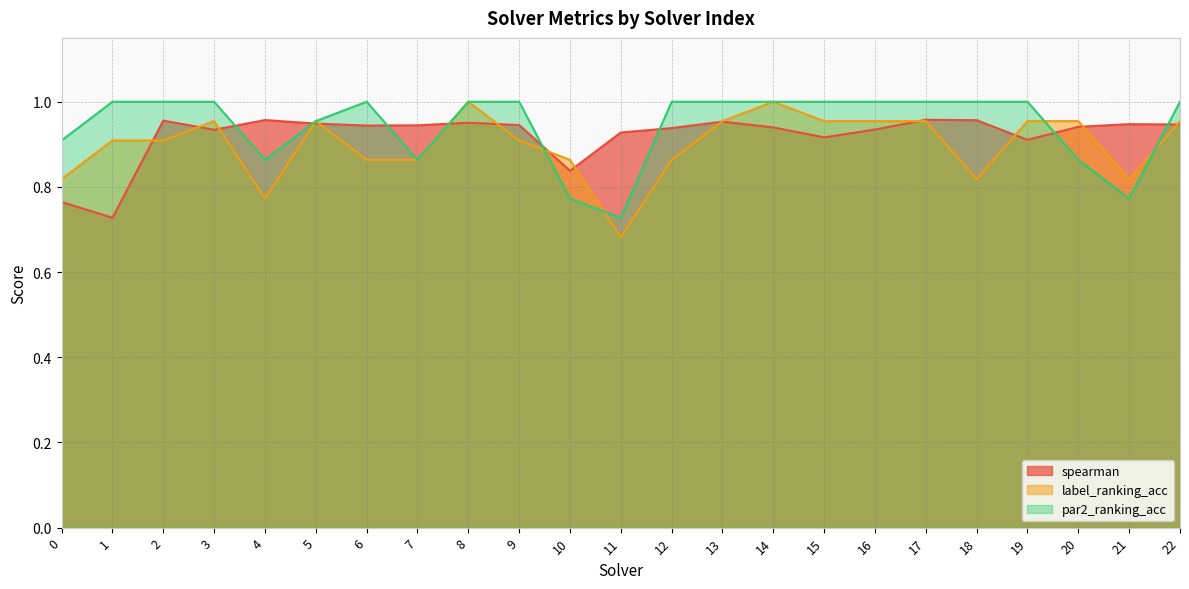

Which series has the largest range (max minus min)?

label_ranking_acc